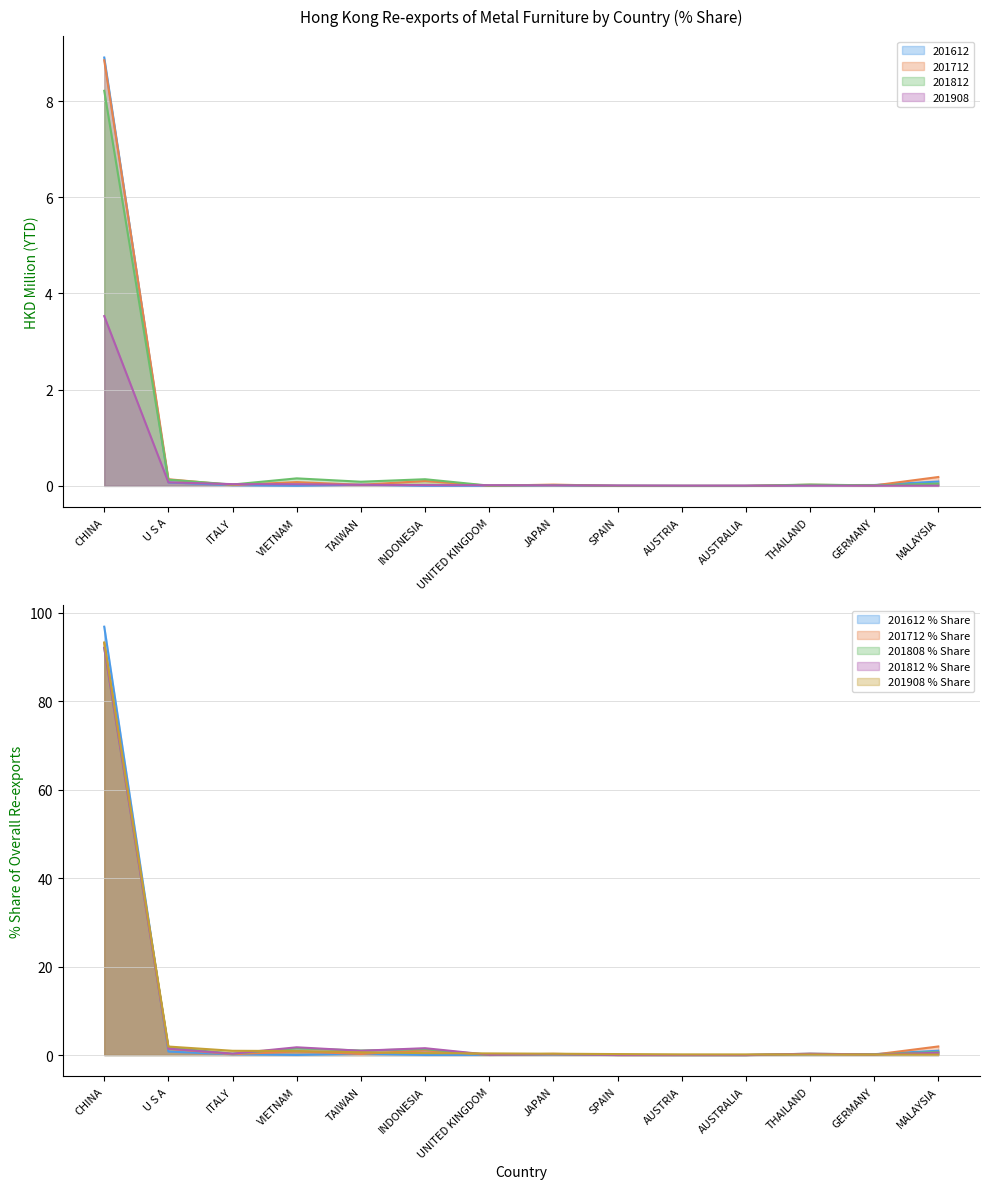

What is the difference between the 201712_% Share values at U S A and INDONESIA?

0.4